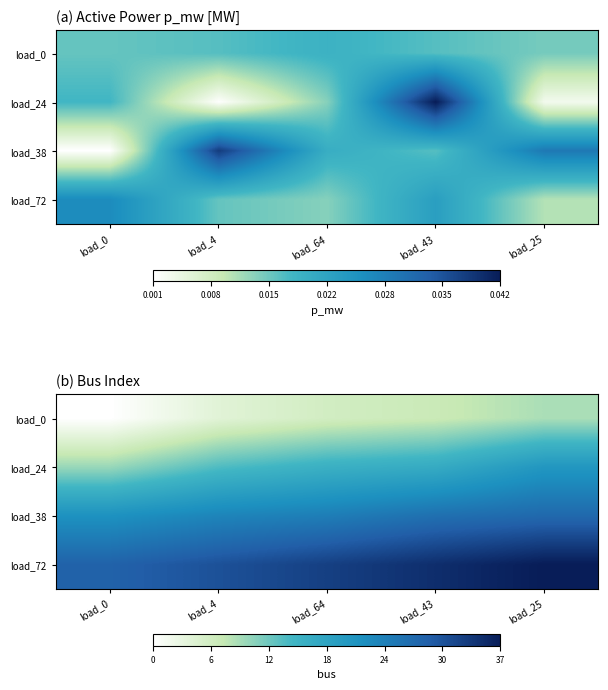

What is the maximum value for load_38?

28